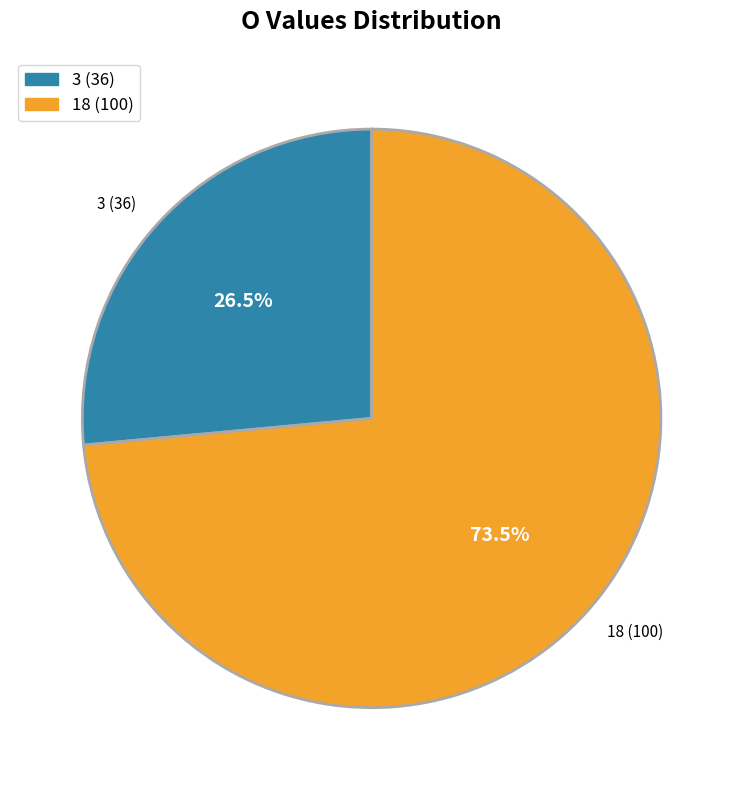

Which slice represents more than half of the pie?

18